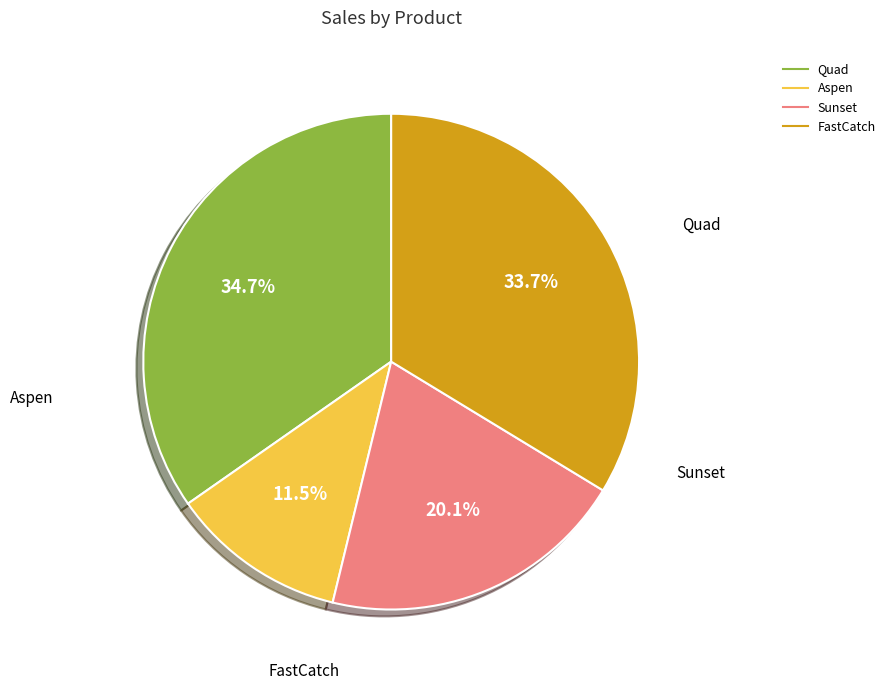

Is there a majority slice in this chart?

No